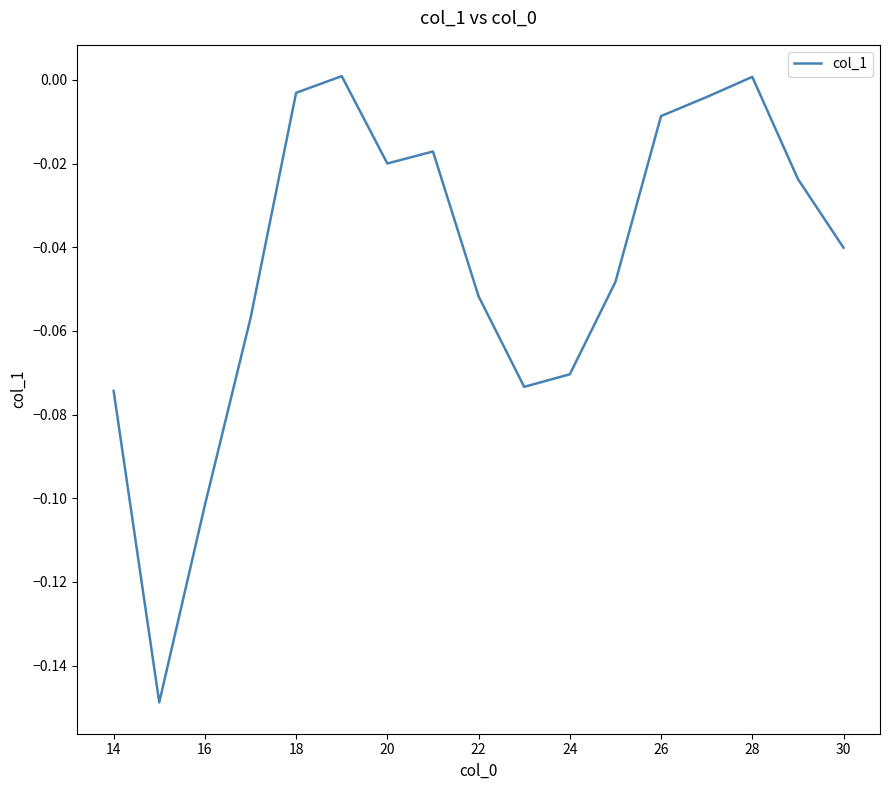

Is it true that the value at 16 is -0.1?

True